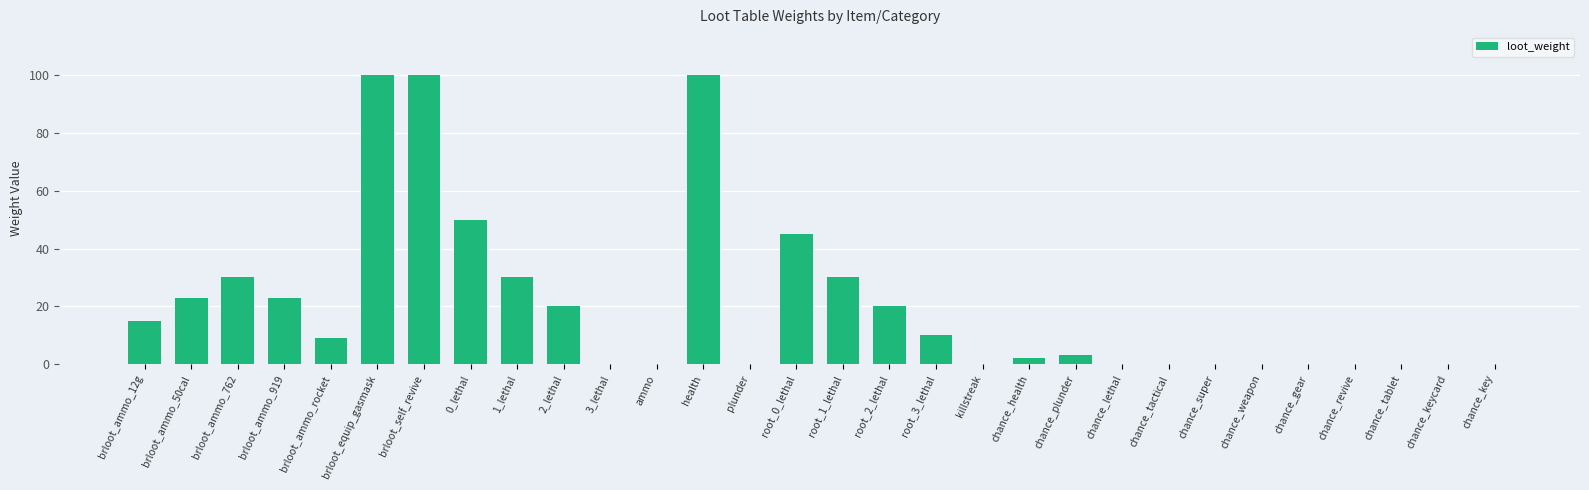

What is the greatest value displayed?

100